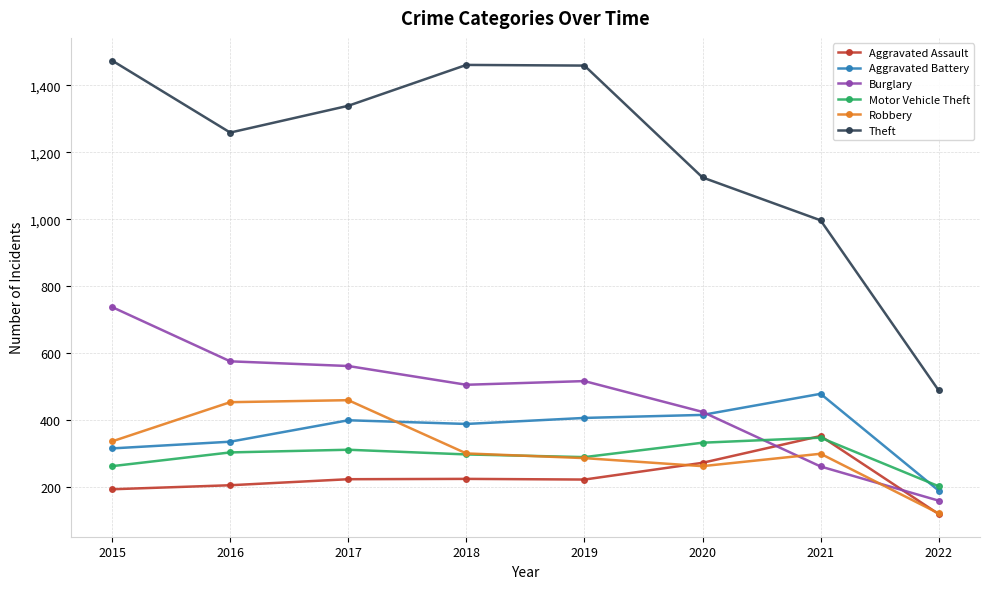

What is the minimum value for Aggravated Assault?

120